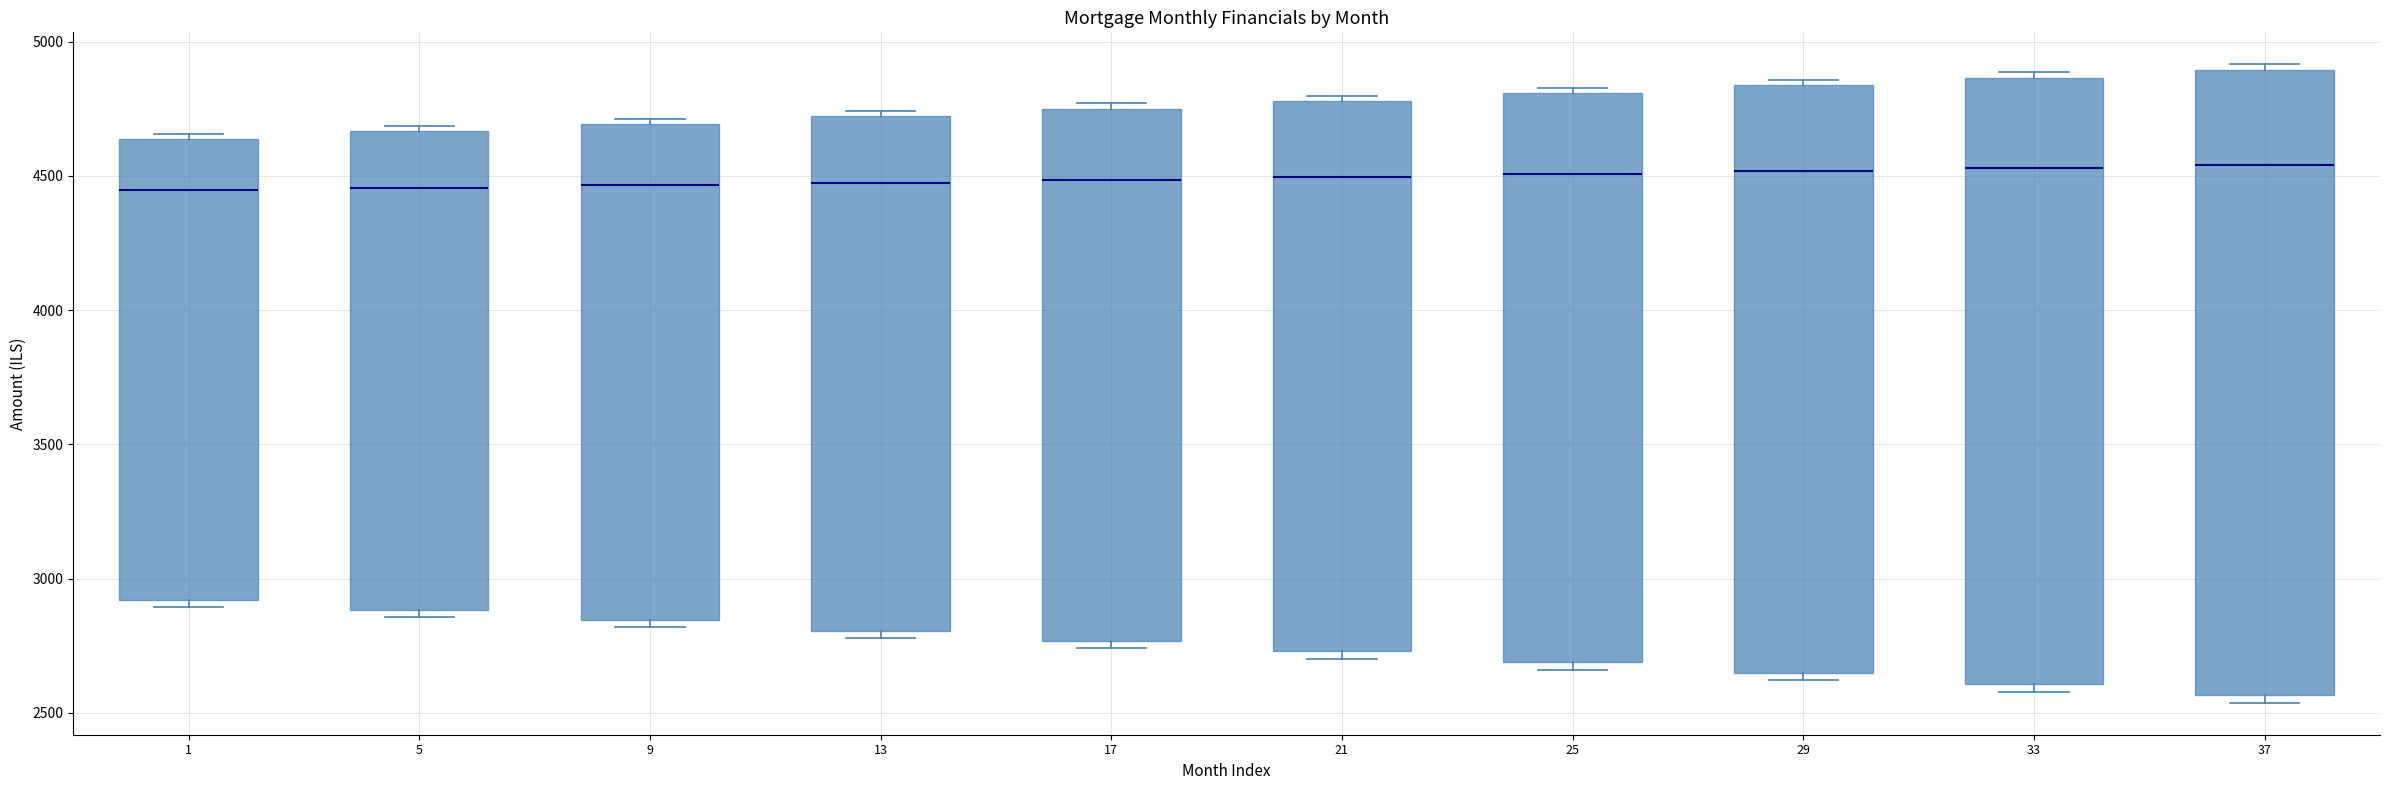

Which box is the tallest, from its lower edge to its upper edge?

37